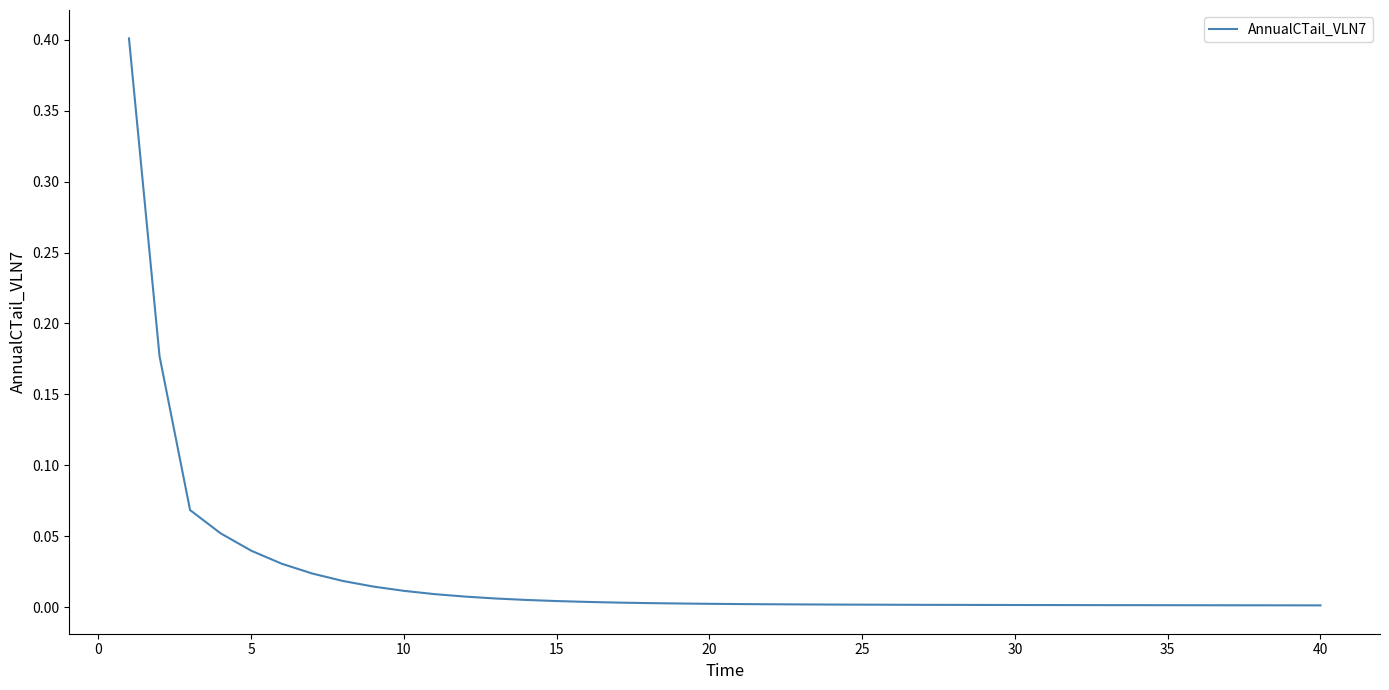

How many lines are shown in the chart?

1